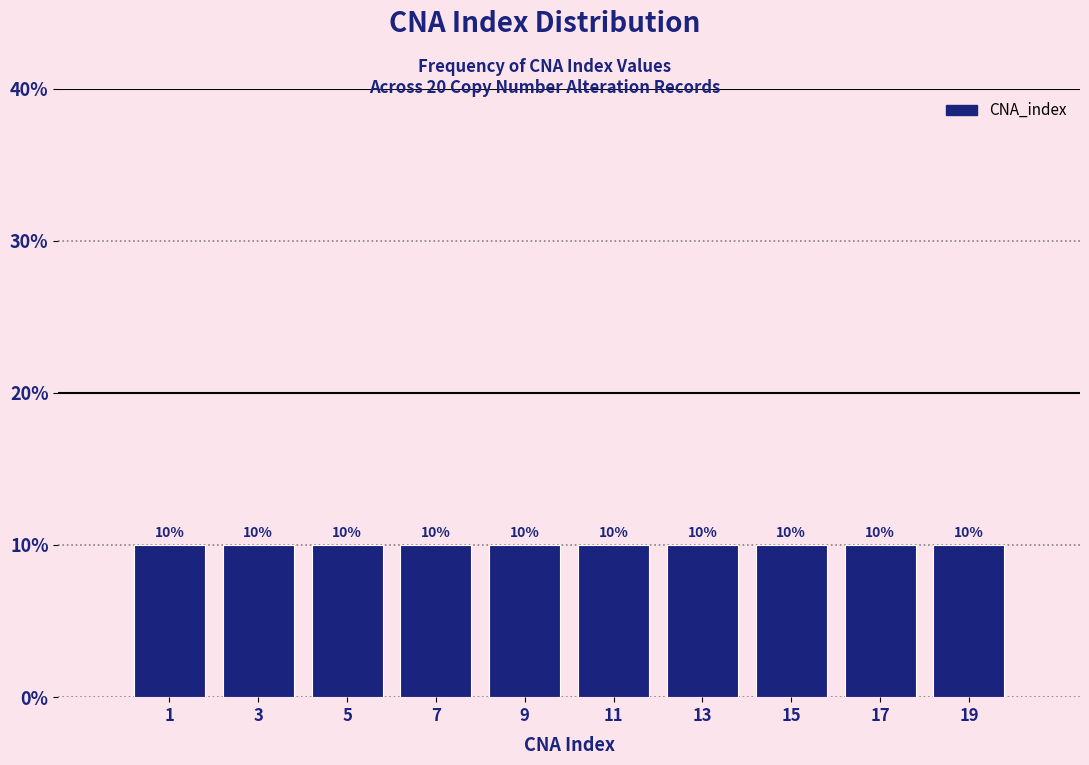

How tall is the bar that spans 10 to 12 on the x-axis?

10